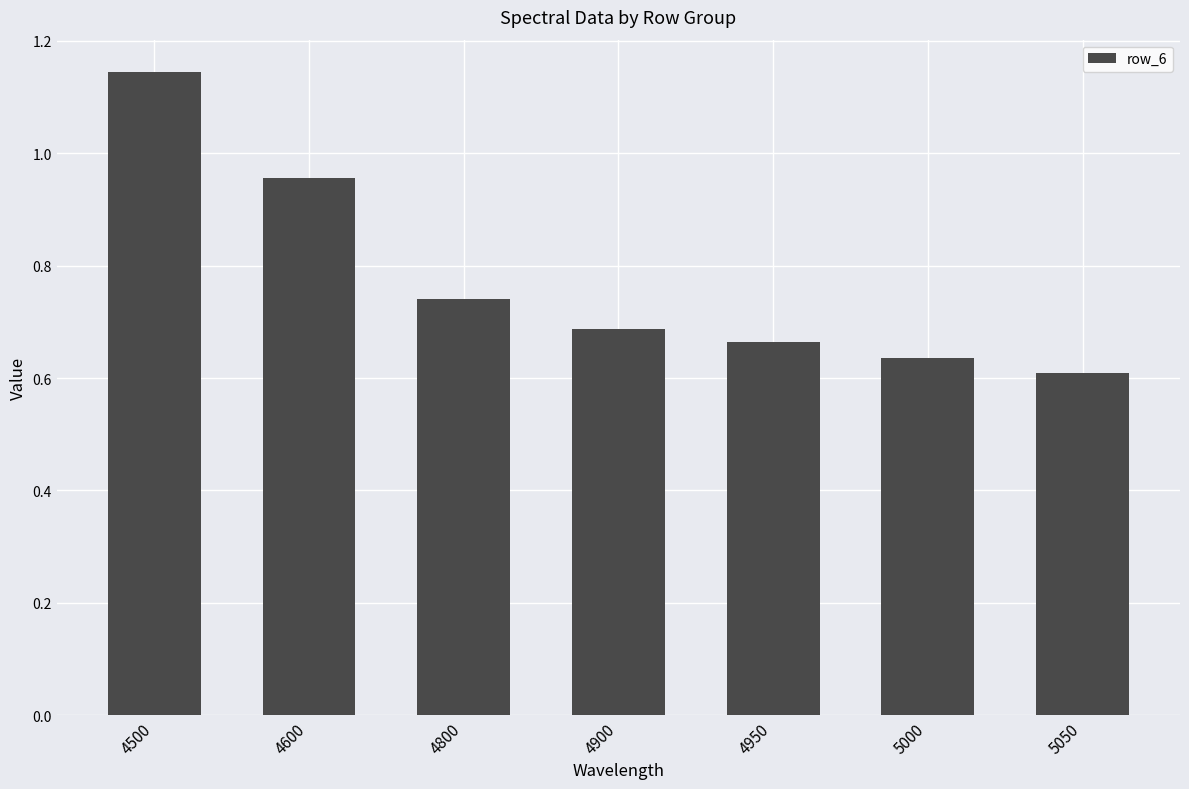

Where is the data nearest to the value 0?

5050